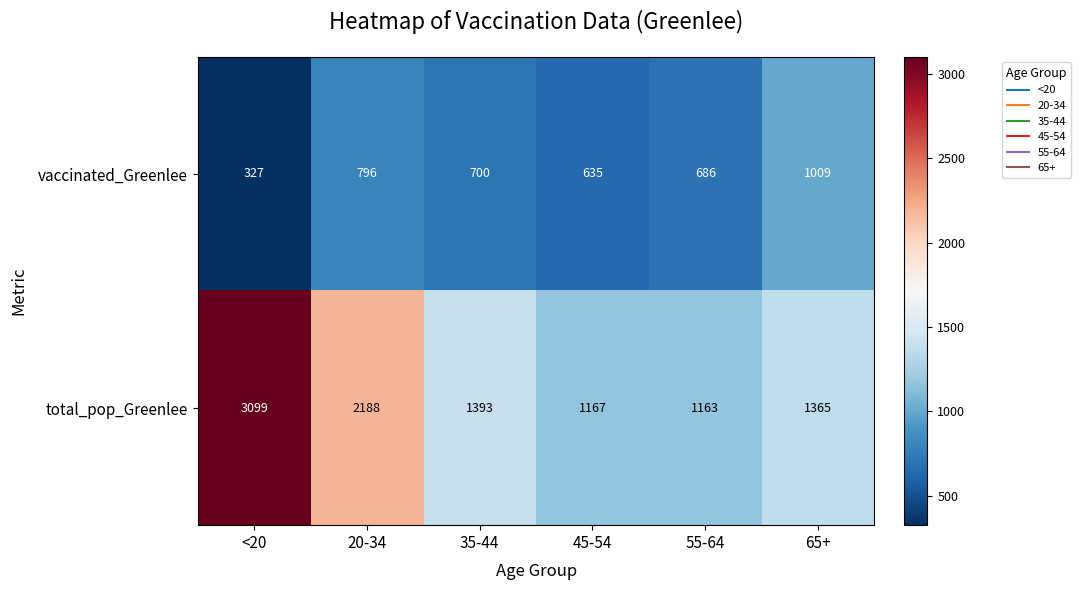

True or false: vaccinated_Greenlee has a value of 327 at <20.

True